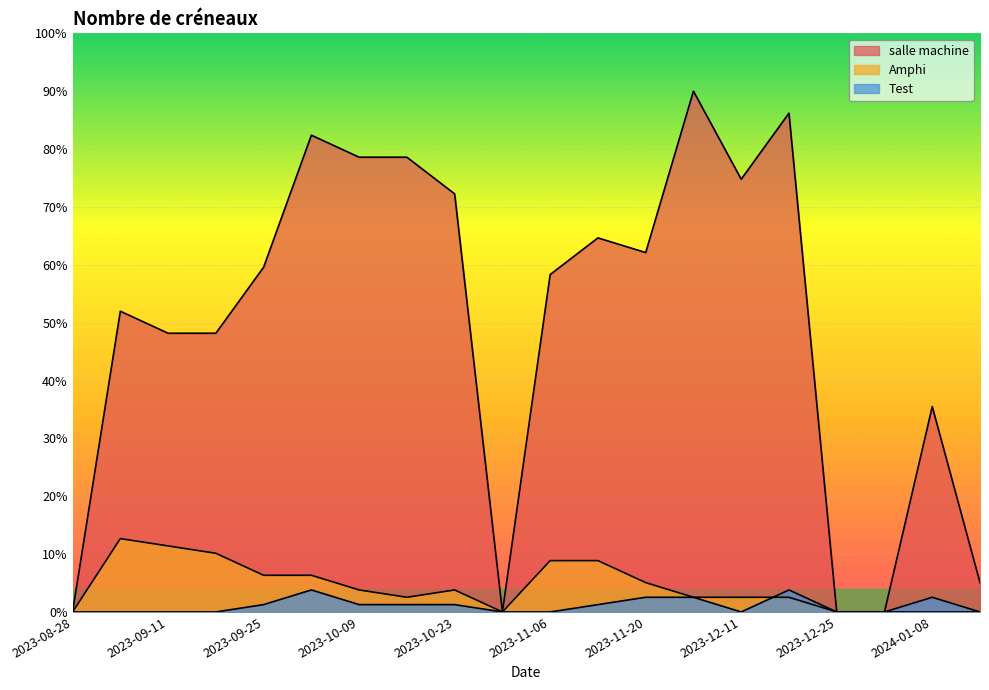

At which category does salle machine reach its first local peak?

2023-09-04